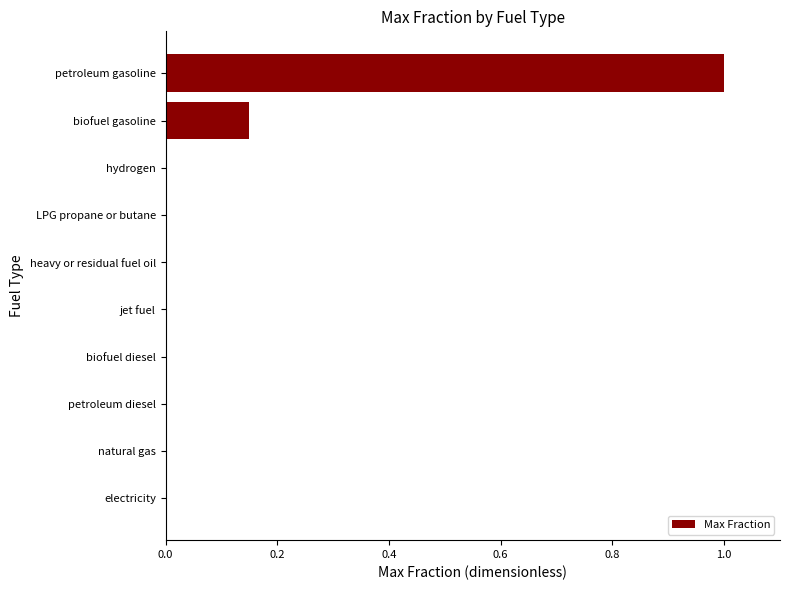

The chart shows a value of 0.6 at petroleum gasoline. True or false?

False